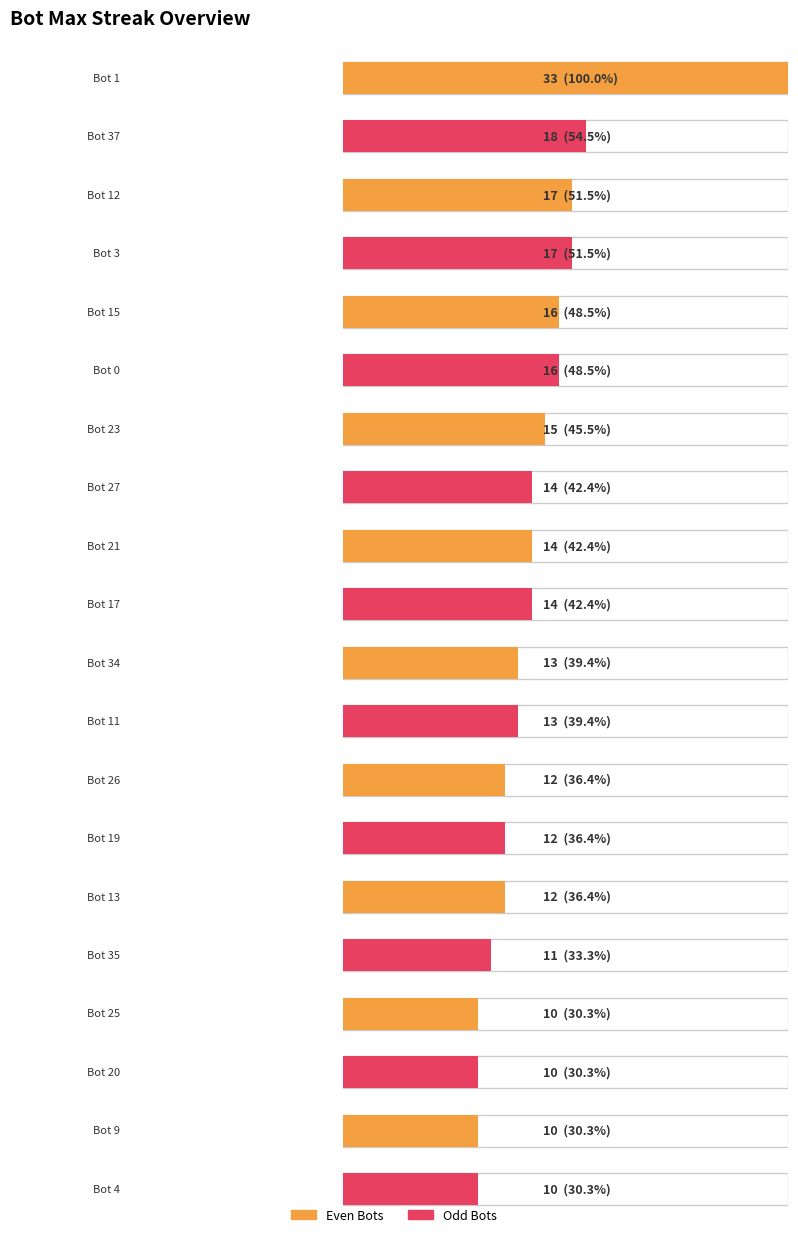

At which label is the value closest to 21?

Bot 37